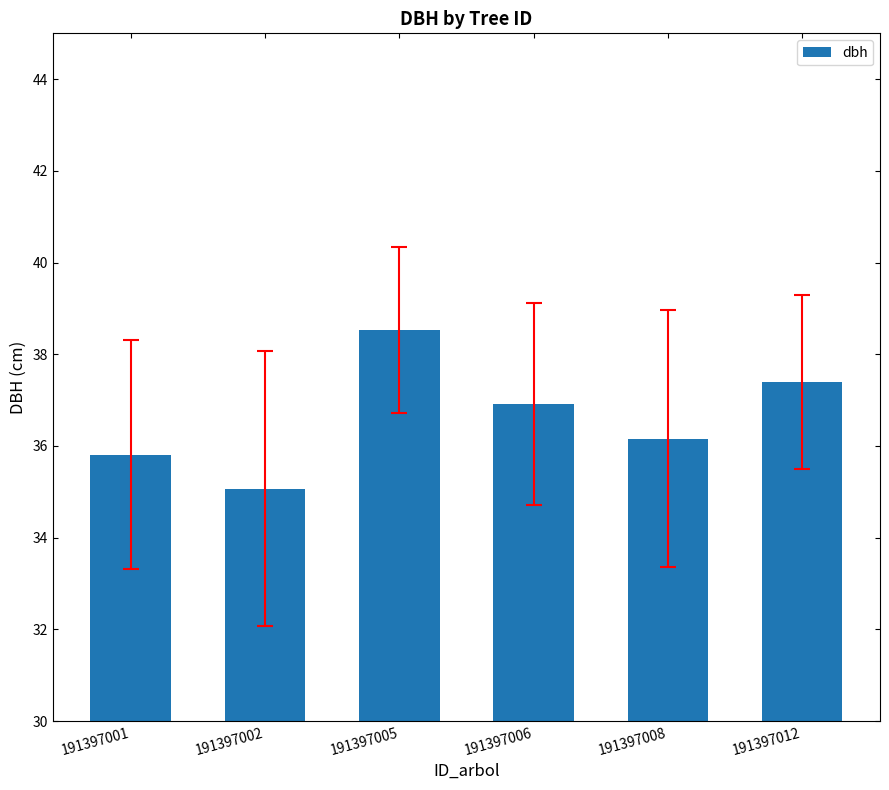

Reading left to right, list all the values displayed in this chart.

35.8	35.1	38.5	36.9	36.2	37.4